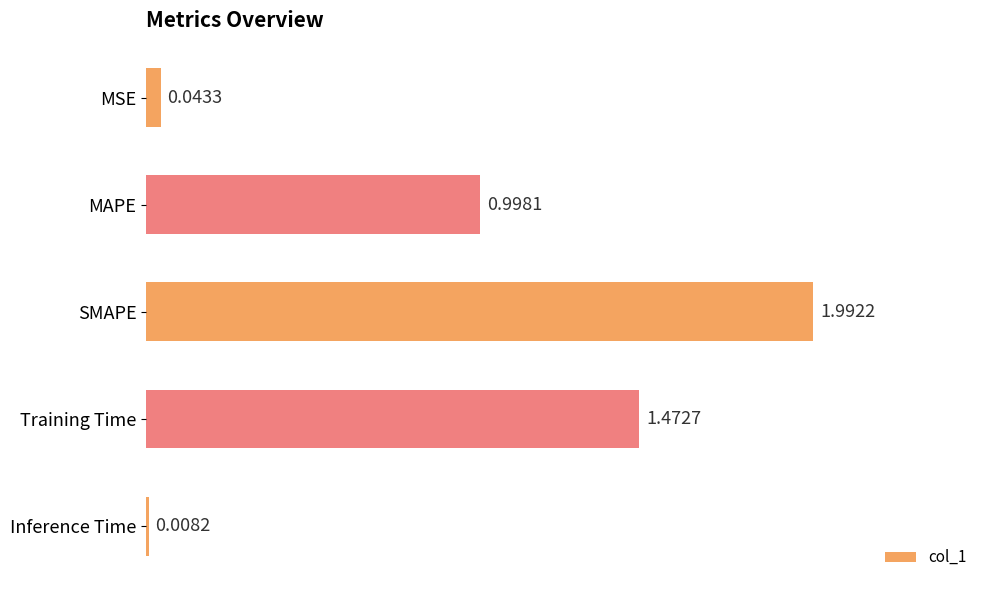

How many series are shown in this chart?

1